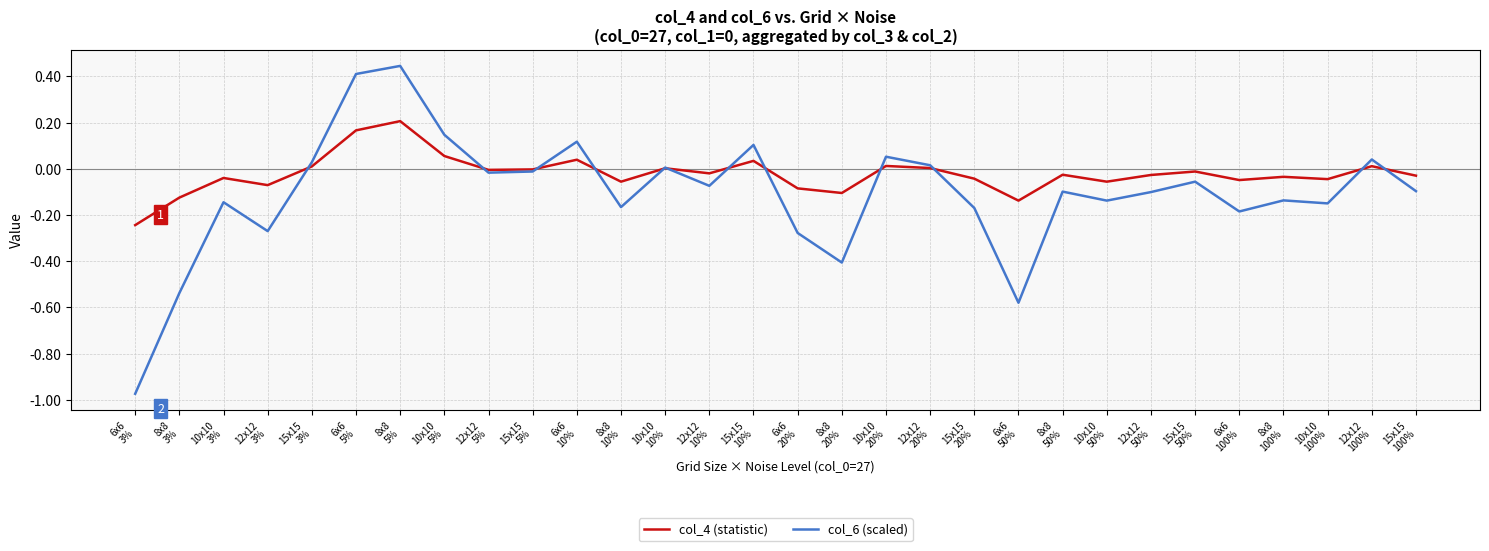

What position from the right is 12x12
3%?

27